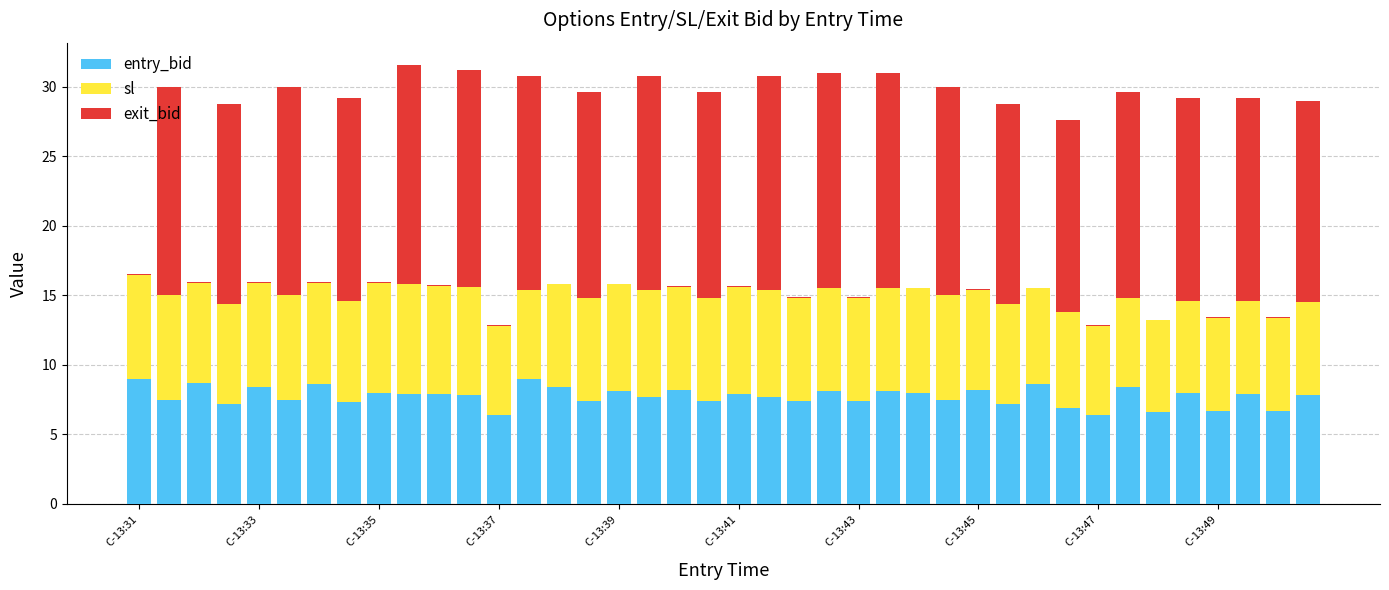

What is the sum of all entry_bid values?

309.9